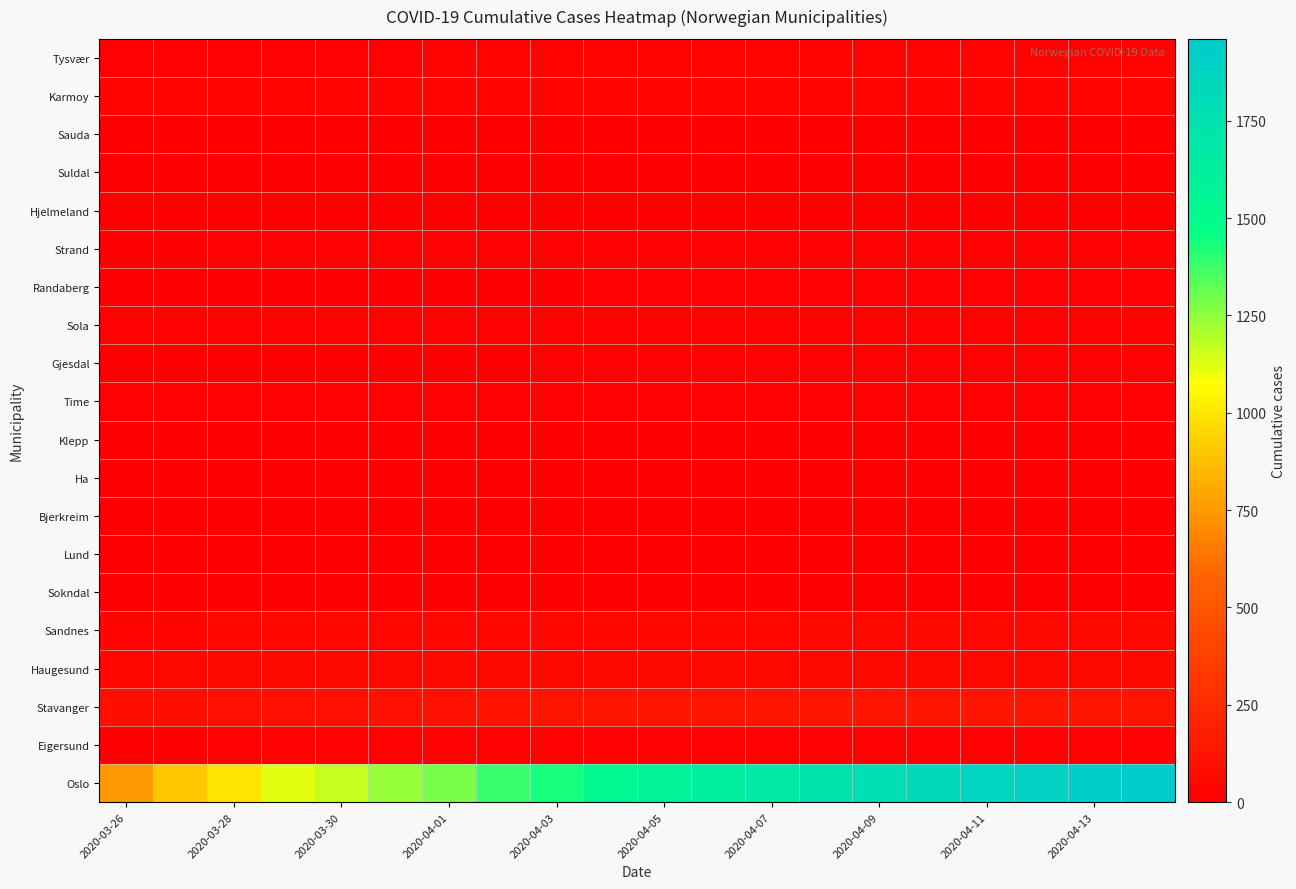

Reading left to right, extract all data points from this chart.

Oslo: 743	898	989	1122	1169	1233	1281	1379	1438	1534	1582	1626	1673	1730	1780	1827	1866	1893	1926	1960
Eigersund: 6	6	9	9	9	10	10	10	12	14	14	14	14	14	14	14	14	14	14	14
Stavanger: 87	88	97	98	98	106	107	110	117	124	124	125	125	125	125	125	125	125	125	125
Haugesund: 41	47	47	47	47	47	48	48	48	49	49	49	49	49	49	49	49	49	49	49
Sandnes: 34	35	39	39	39	41	41	42	44	44	44	45	45	46	46	46	46	46	46	46
Sokndal: 2	2	2	2	2	2	2	2	2	3	3	3	3	3	3	3	3	3	3	3
Lund: 0	0	0	0	0	0	0	0	0	0	0	0	0	0	0	0	0	0	0	0
Bjerkreim: 0	0	0	0	0	0	0	0	0	0	0	0	0	0	0	0	0	0	0	0
Ha: 4	4	5	5	5	5	5	6	6	6	6	6	6	6	6	6	6	6	6	6
Klepp: 4	4	5	5	5	5	5	5	6	6	6	6	6	6	6	6	6	6	6	6
Time: 9	10	10	10	10	10	10	11	11	12	12	12	12	12	12	12	12	12	12	12
Gjesdal: 5	5	7	7	7	7	7	7	9	10	10	12	12	12	12	12	12	12	12	12
Sola: 10	10	11	11	11	11	11	11	13	13	13	13	13	13	13	13	13	13	13	13
Randaberg: 6	6	7	7	7	7	7	7	7	10	11	11	11	11	11	11	11	11	11	11
Strand: 7	7	11	11	11	11	11	12	12	12	13	13	13	13	13	13	13	13	13	13
Hjelmeland: 0	0	0	0	0	0	0	0	0	0	0	0	0	0	0	0	0	0	0	0
Suldal: 0	0	0	0	0	0	0	0	0	0	0	0	0	0	0	0	0	0	0	0
Sauda: 3	3	3	3	3	3	3	3	3	3	3	3	3	3	3	3	3	3	3	3
Karmoy: 28	30	30	30	30	31	31	32	34	34	34	34	35	35	35	35	35	36	36	36
Tysvær: 13	14	15	15	15	15	17	18	18	18	18	19	19	19	19	19	19	20	20	20